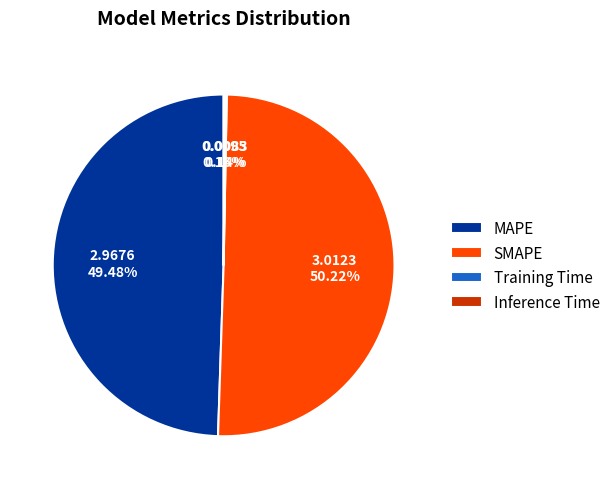

What is the ratio of the value at SMAPE to the value at MAPE?

1.0